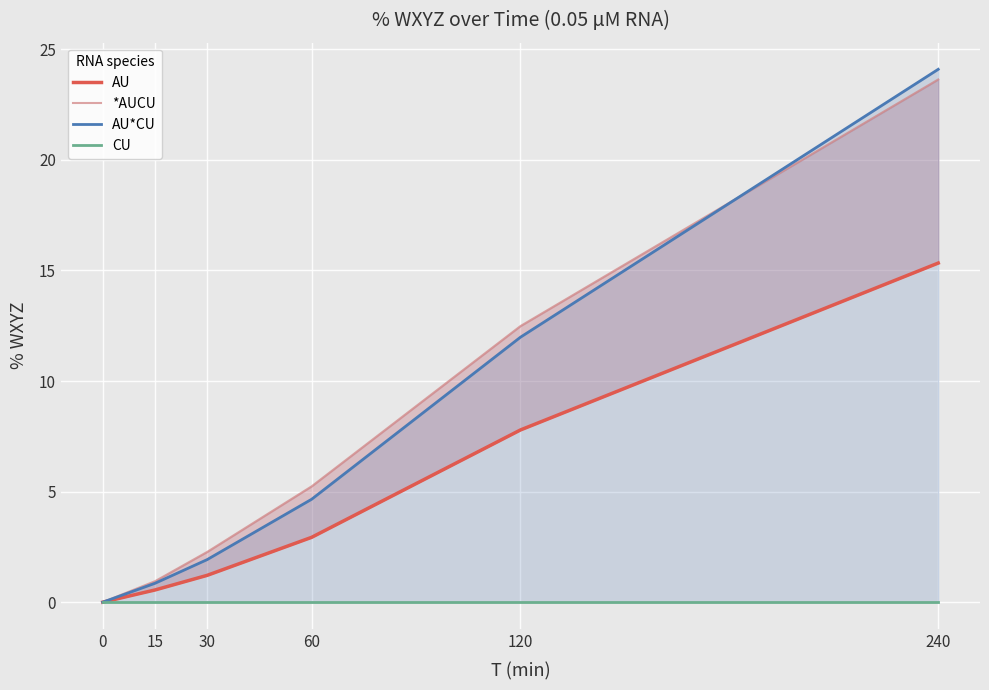

Is the value of *AUCU at 0 greater than the value of AU*CU at 30?

No